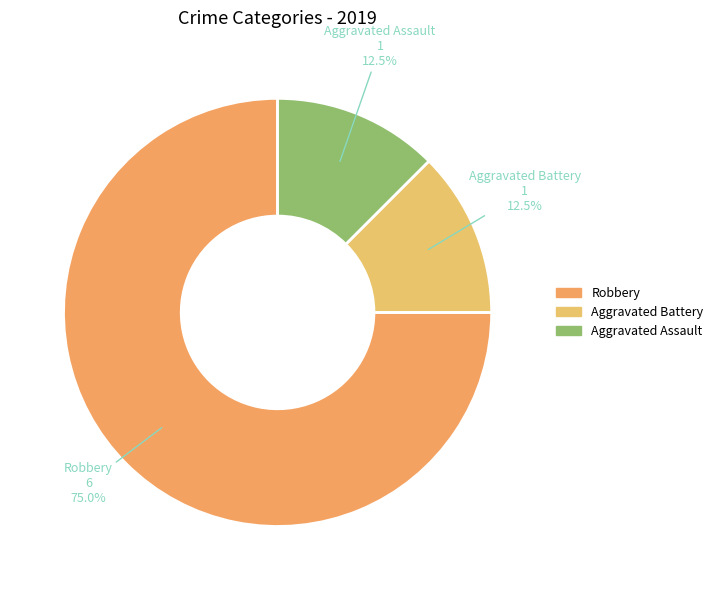

Count the number of slices in the pie.

3